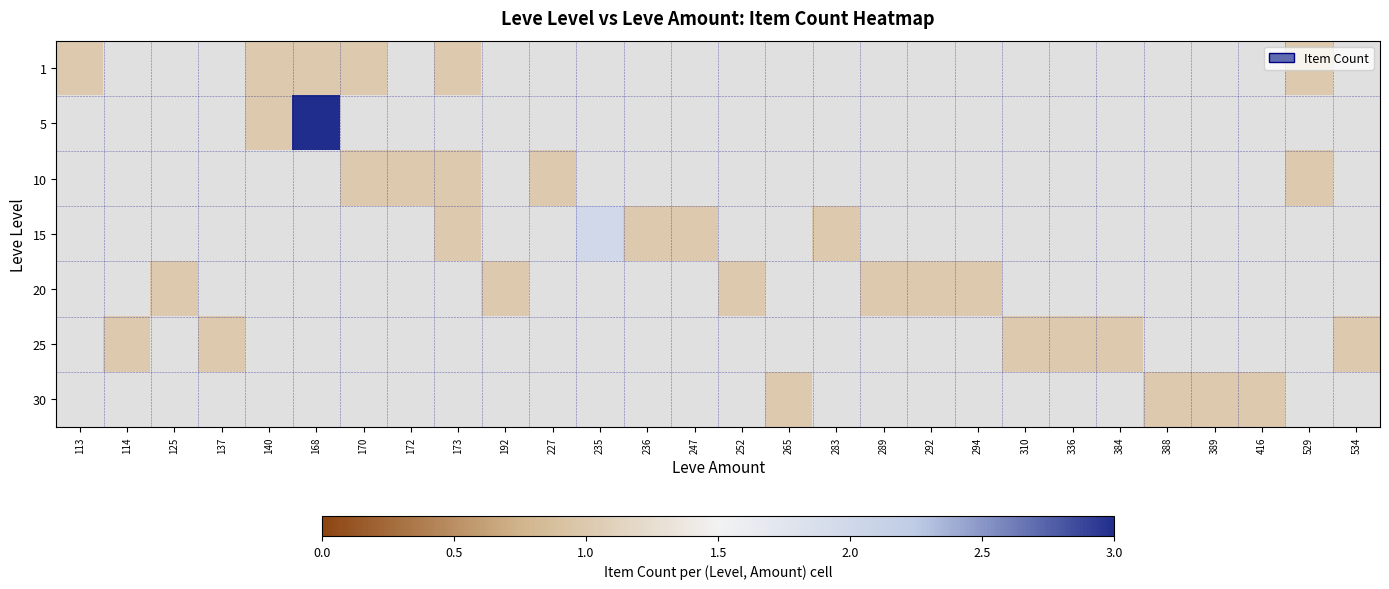

Reading left to right, what are all the values shown in this chart?

1: 113=1	114=0	125=0	137=0	140=1	168=1	170=1	172=0	173=1	192=0	227=0	235=0	236=0	247=0	252=0	265=0	283=0	289=0	292=0	294=0	310=0	336=0	384=0	388=0	389=0	416=0	529=1	534=0
5: 113=0	114=0	125=0	137=0	140=1	168=3	170=0	172=0	173=0	192=0	227=0	235=0	236=0	247=0	252=0	265=0	283=0	289=0	292=0	294=0	310=0	336=0	384=0	388=0	389=0	416=0	529=0	534=0
10: 113=0	114=0	125=0	137=0	140=0	168=0	170=1	172=1	173=1	192=0	227=1	235=0	236=0	247=0	252=0	265=0	283=0	289=0	292=0	294=0	310=0	336=0	384=0	388=0	389=0	416=0	529=1	534=0
15: 113=0	114=0	125=0	137=0	140=0	168=0	170=0	172=0	173=1	192=0	227=0	235=2	236=1	247=1	252=0	265=0	283=1	289=0	292=0	294=0	310=0	336=0	384=0	388=0	389=0	416=0	529=0	534=0
20: 113=0	114=0	125=1	137=0	140=0	168=0	170=0	172=0	173=0	192=1	227=0	235=0	236=0	247=0	252=1	265=0	283=0	289=1	292=1	294=1	310=0	336=0	384=0	388=0	389=0	416=0	529=0	534=0
25: 113=0	114=1	125=0	137=1	140=0	168=0	170=0	172=0	173=0	192=0	227=0	235=0	236=0	247=0	252=0	265=0	283=0	289=0	292=0	294=0	310=1	336=1	384=1	388=0	389=0	416=0	529=0	534=1
30: 113=0	114=0	125=0	137=0	140=0	168=0	170=0	172=0	173=0	192=0	227=0	235=0	236=0	247=0	252=0	265=1	283=0	289=0	292=0	294=0	310=0	336=0	384=0	388=1	389=1	416=1	529=0	534=0